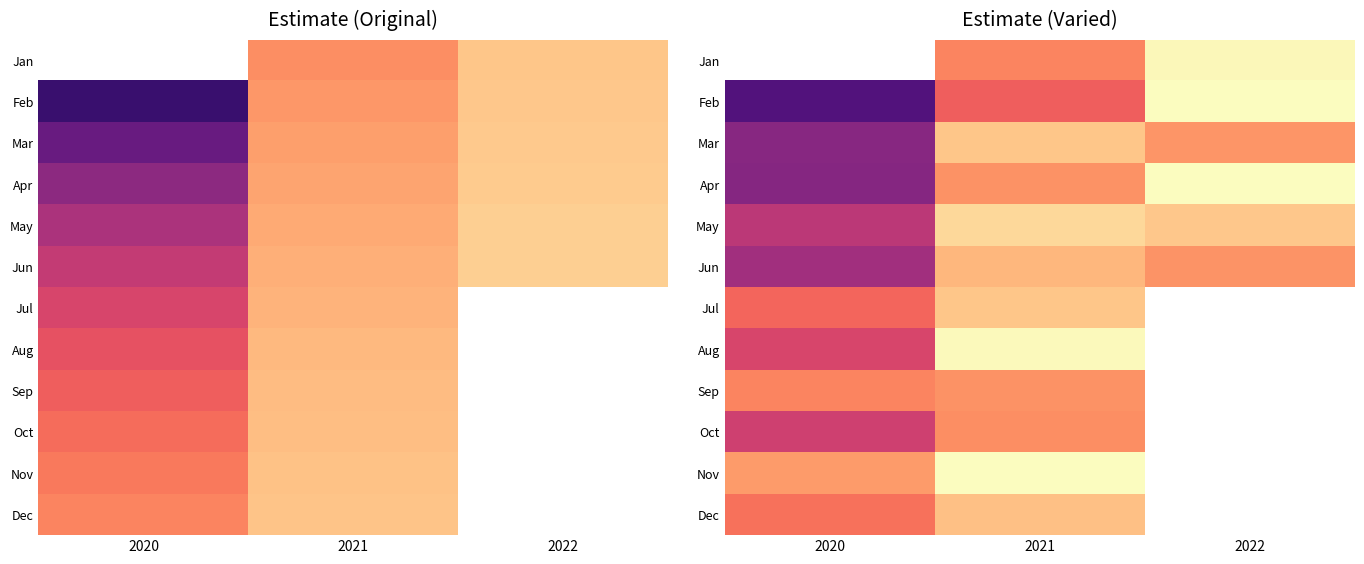

At which label does Nov reach its minimum?

2020